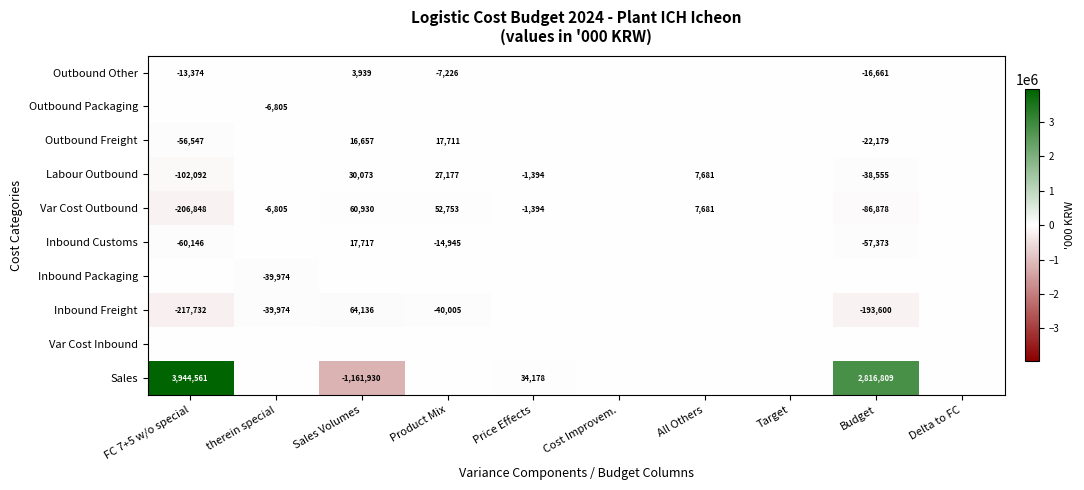

The Outbound Freight series shows 16657 at Sales Volumes. True or false?

True